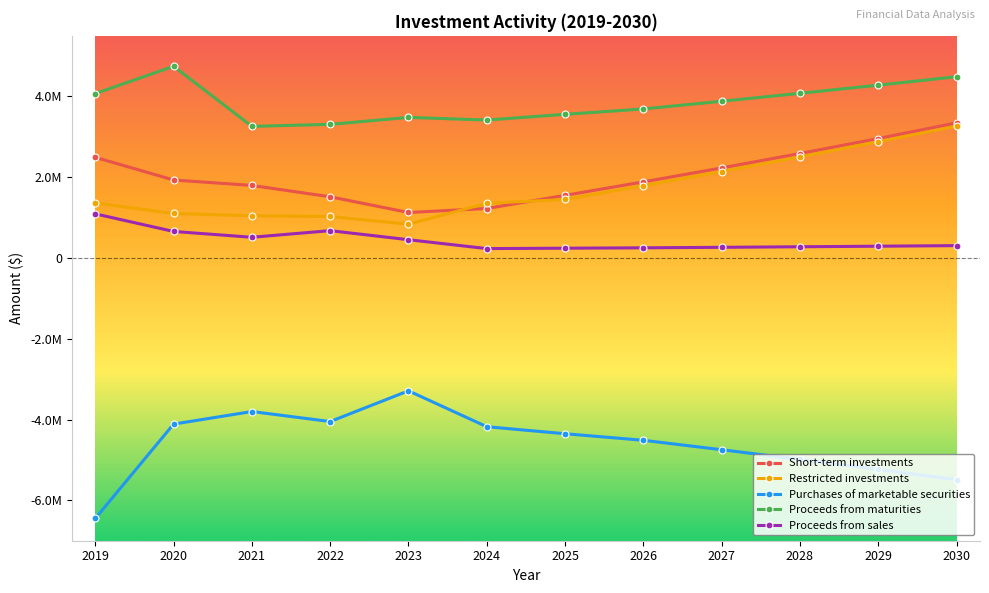

What is the total value across all series at 2021?

2811882.0